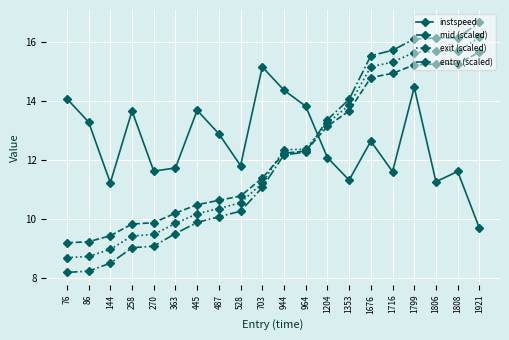

Is this an area chart (filled region under the line)?

No